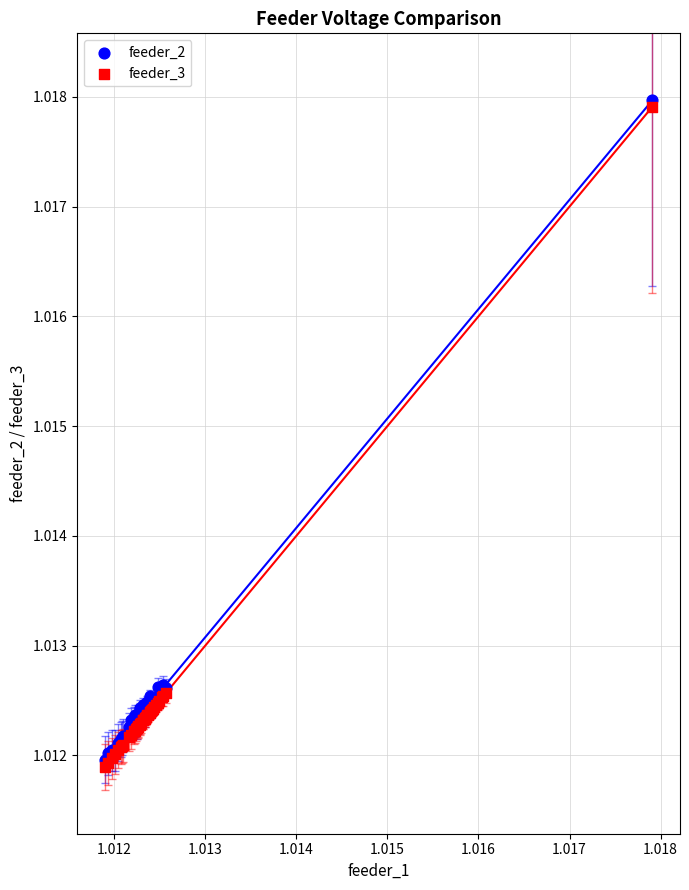

What are all the series names shown in the legend?

feeder_2, feeder_3